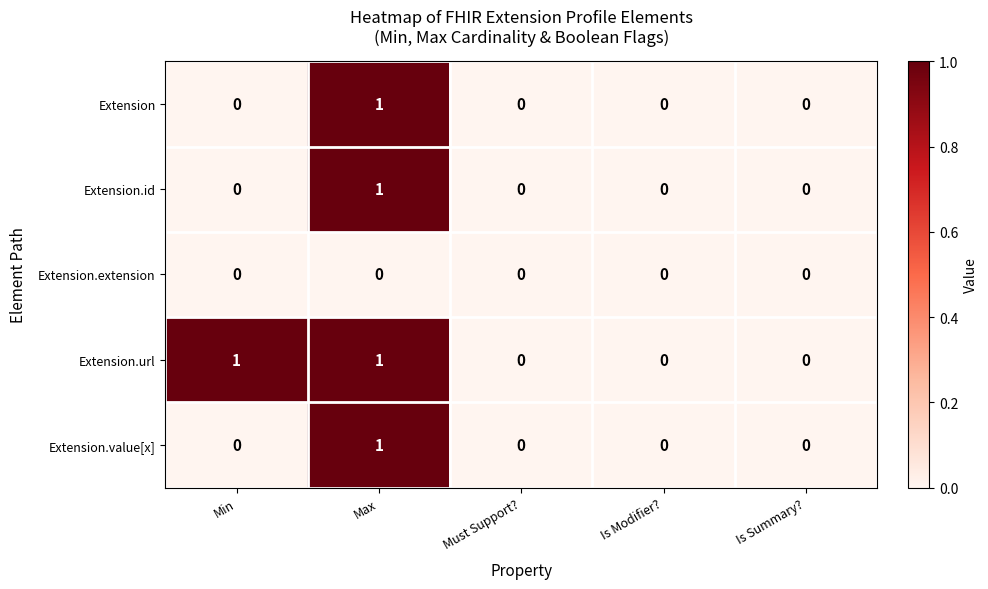

How many distinct data groups are displayed?

5